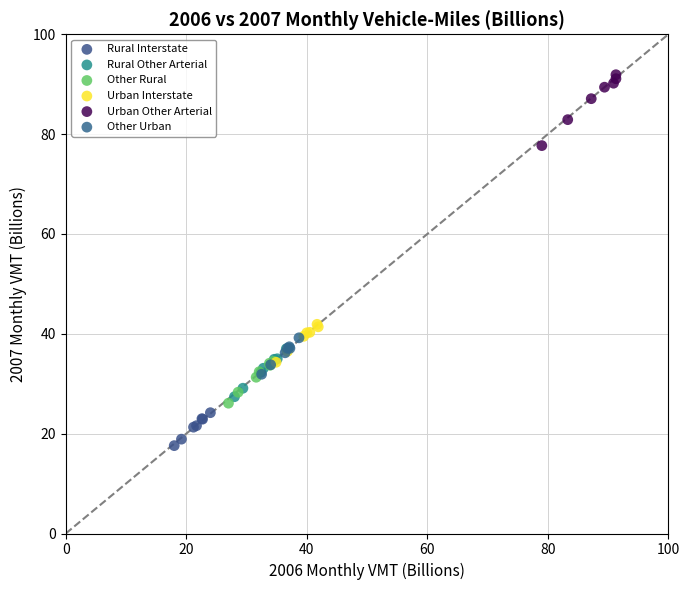

Which series reaches the maximum Y coordinate?

Urban Other Arterial